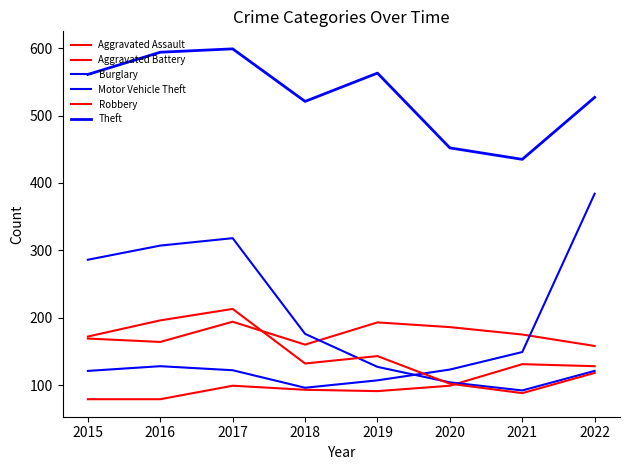

Is it true that Motor Vehicle Theft equals 96 at 2018?

True